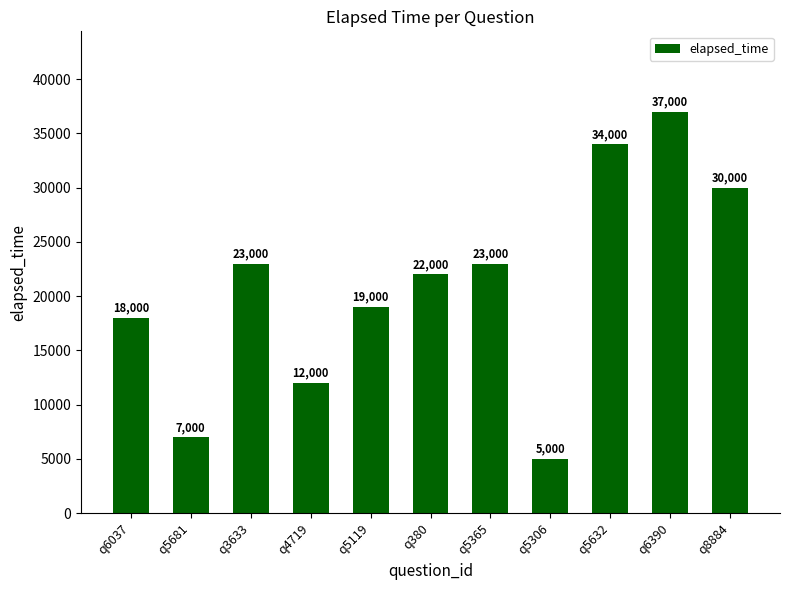

What is the average value?

20909